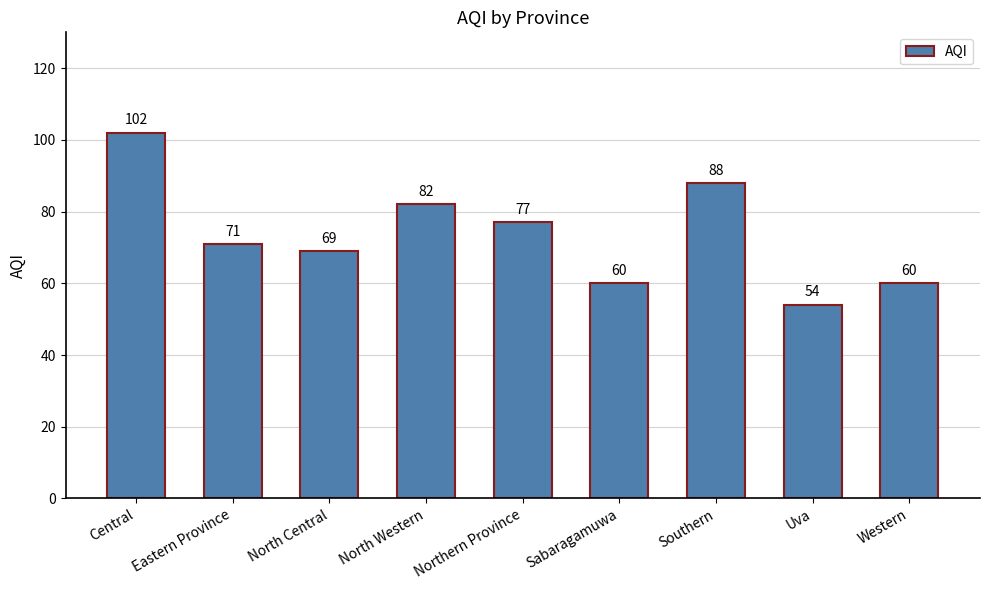

How many bars are there in total?

9